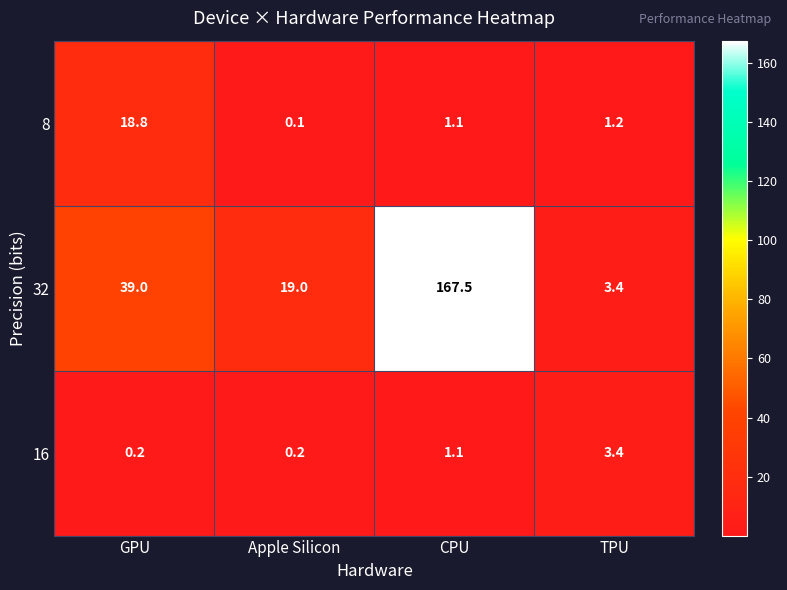

Which category has the lowest value in the 8 series?

Apple Silicon